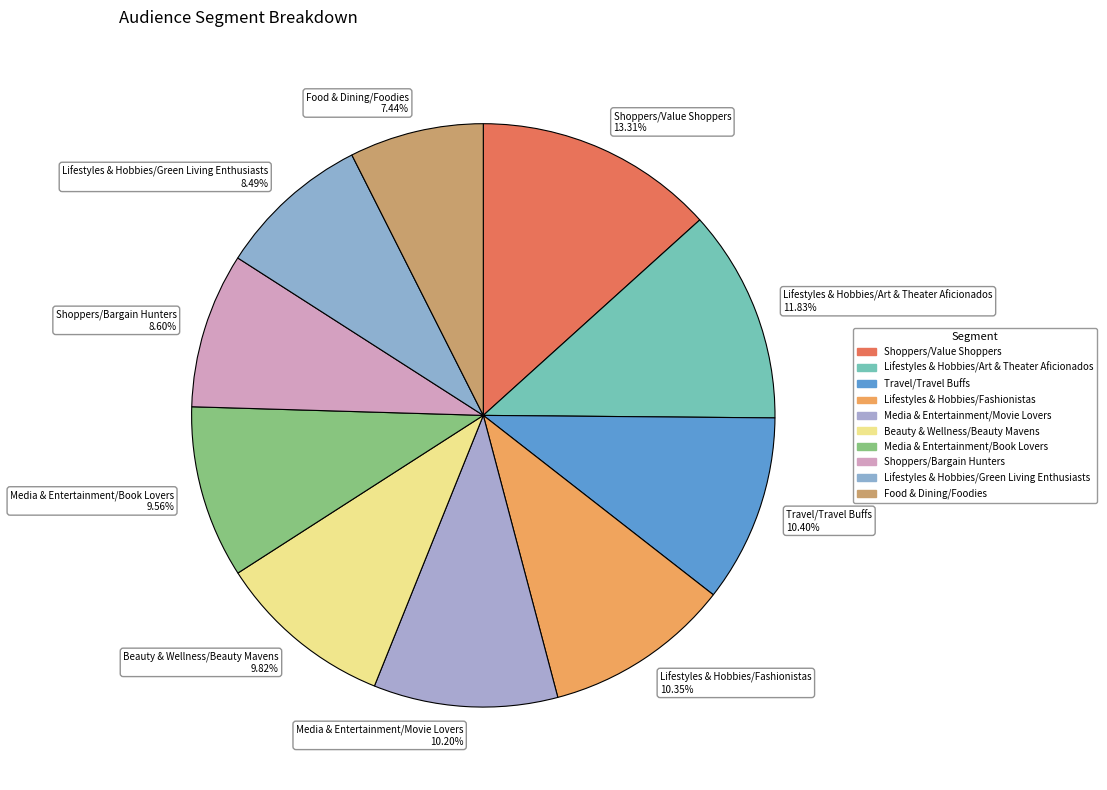

To the nearest percent, what is the difference between the Travel/Travel Buffs and Lifestyles & Hobbies/Green Living Enthusiasts slice percentages?

2%